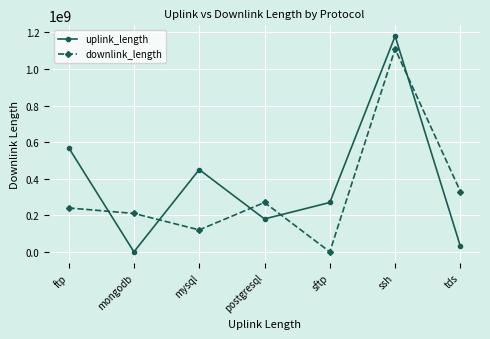

How many times do downlink_length and uplink_length cross each other?

5